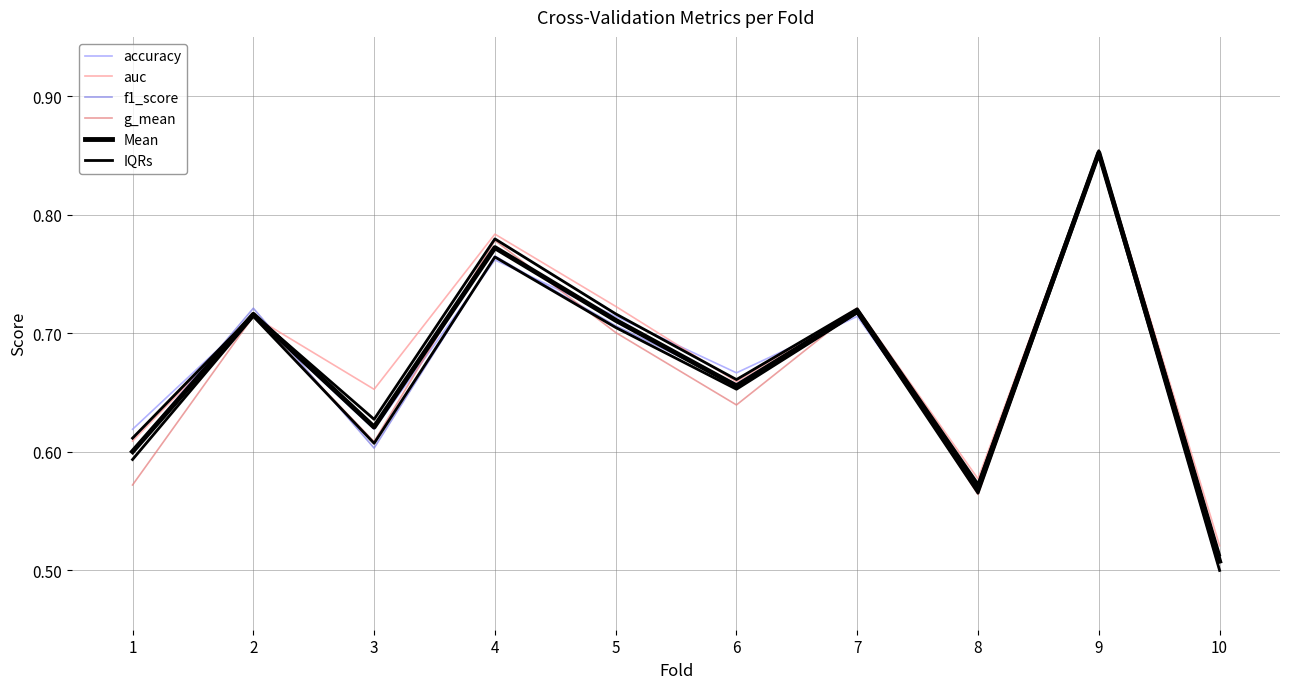

Between which two adjacent categories do accuracy and f1_score first intersect?

1 and 2